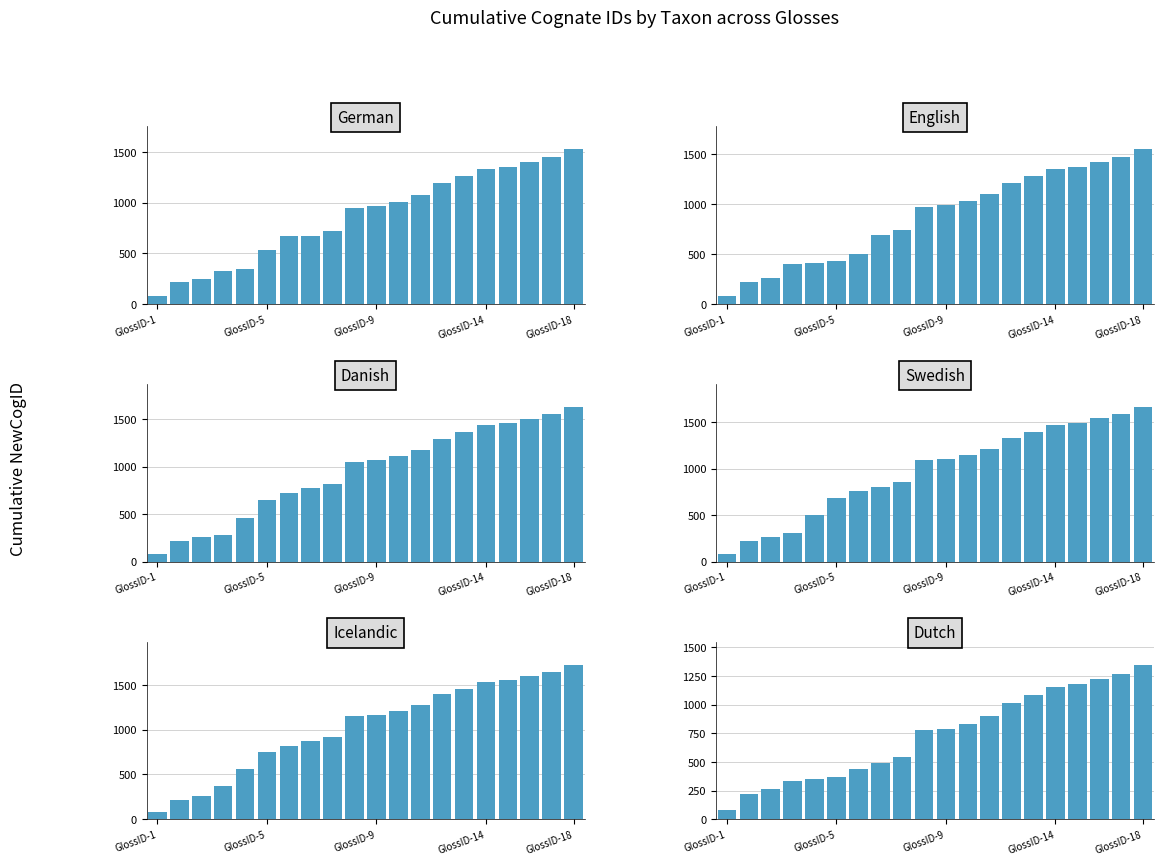

What is the total value across all series at GlossID-9?

6088